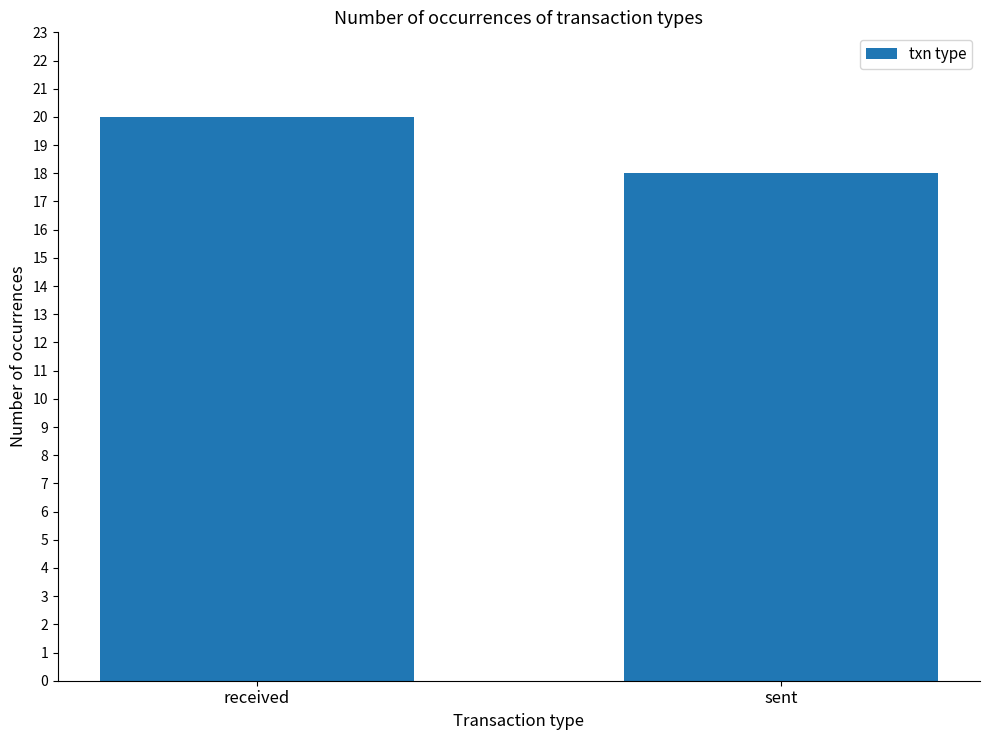

What is the label of the 1st bar from the right?

sent